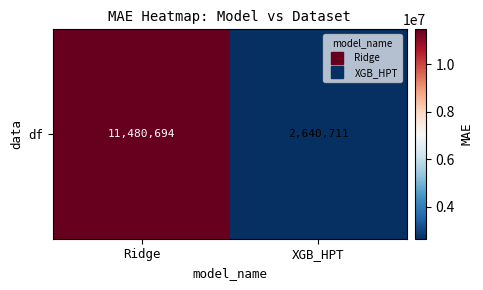

Rank the categories by value from lowest to highest.

XGB_HPT, Ridge